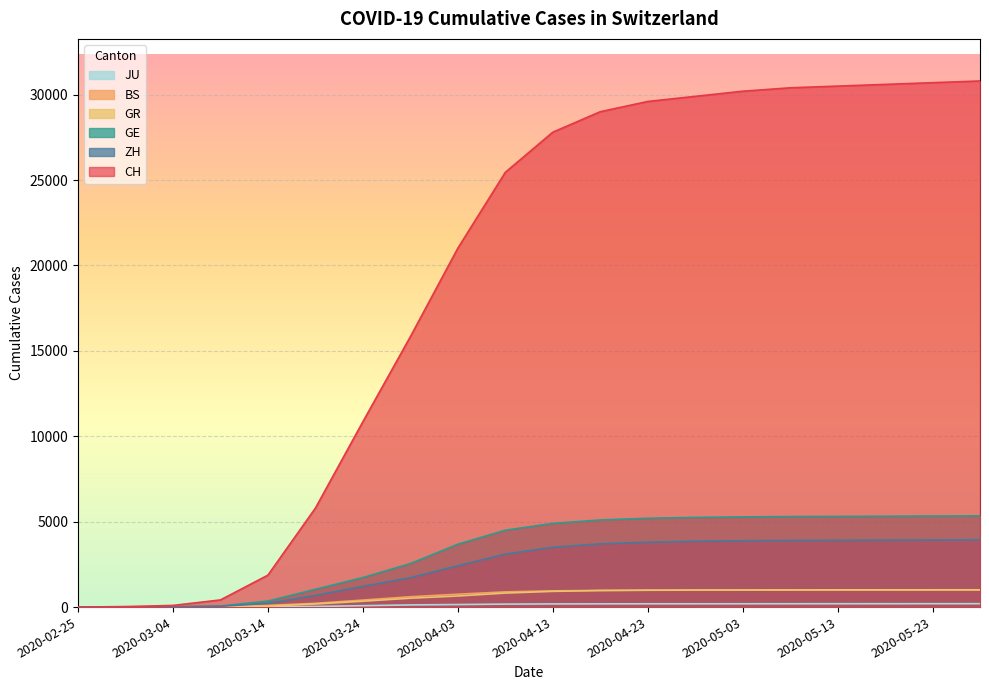

At which label does BS first exceed 950?

2020-04-18